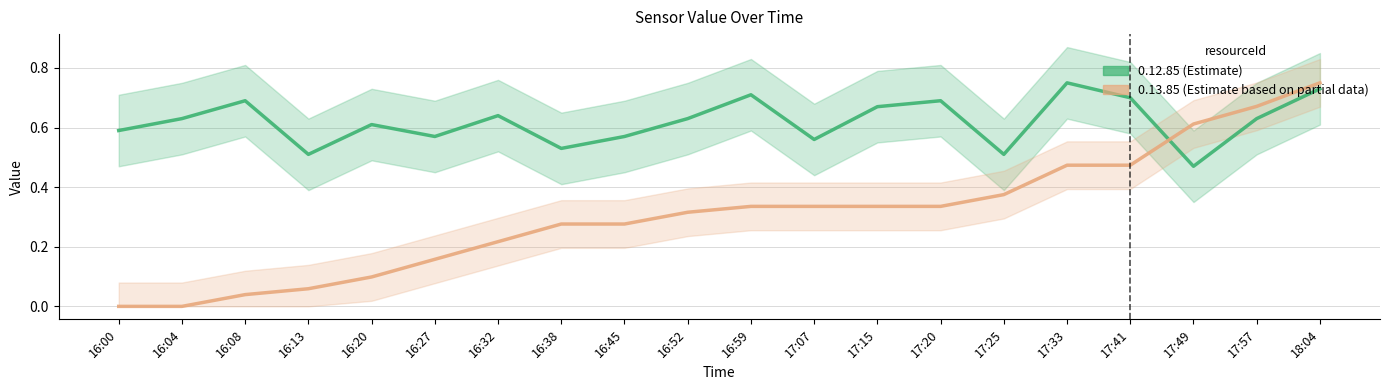

What is the sum of the 0.12.85 (Estimate) values at 17:25 and 16:38?

1.0